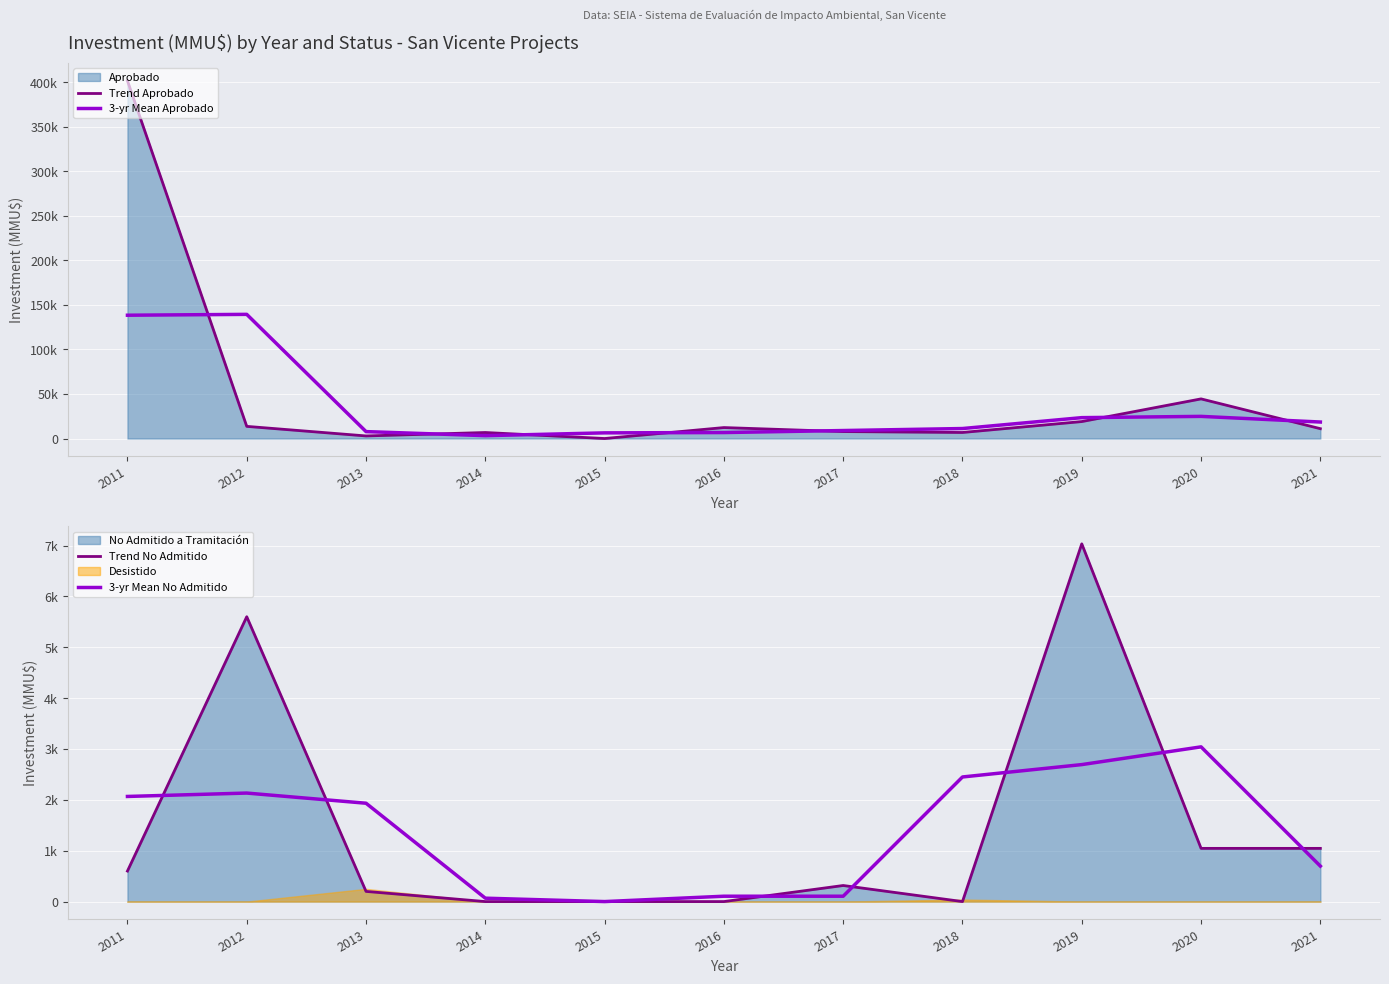

What is the sum of the 3-yr Mean Aprobado values at 2017 and 2012?

148306.7